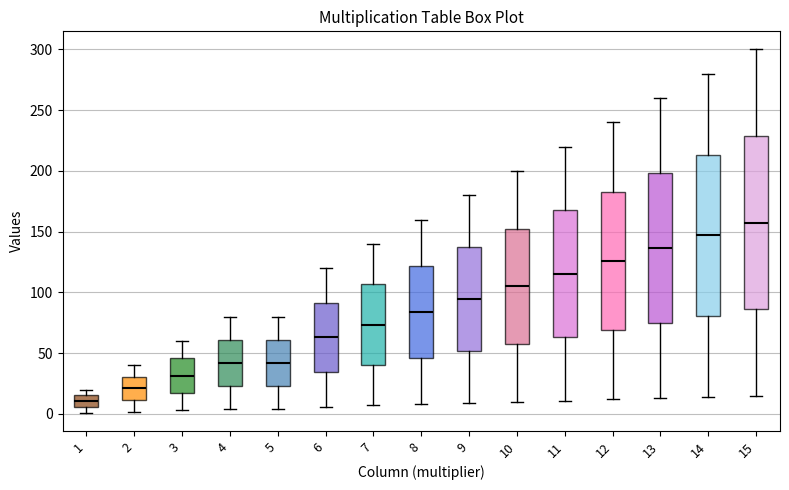

Where is the lower edge of the box at x = 14 on the y-axis? The values are not printed on the chart, so give them approximately, as read against the axis.

80